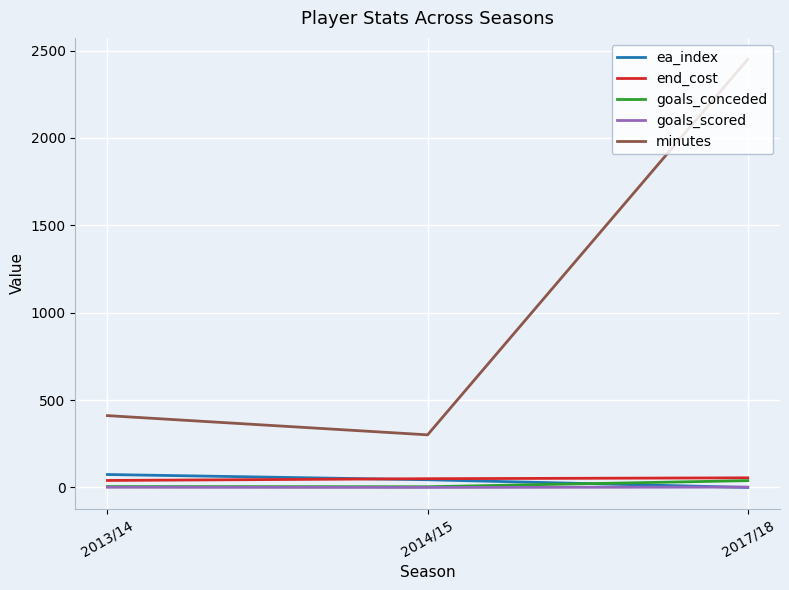

The value of minutes at 2013/14 is 239. True or false?

False